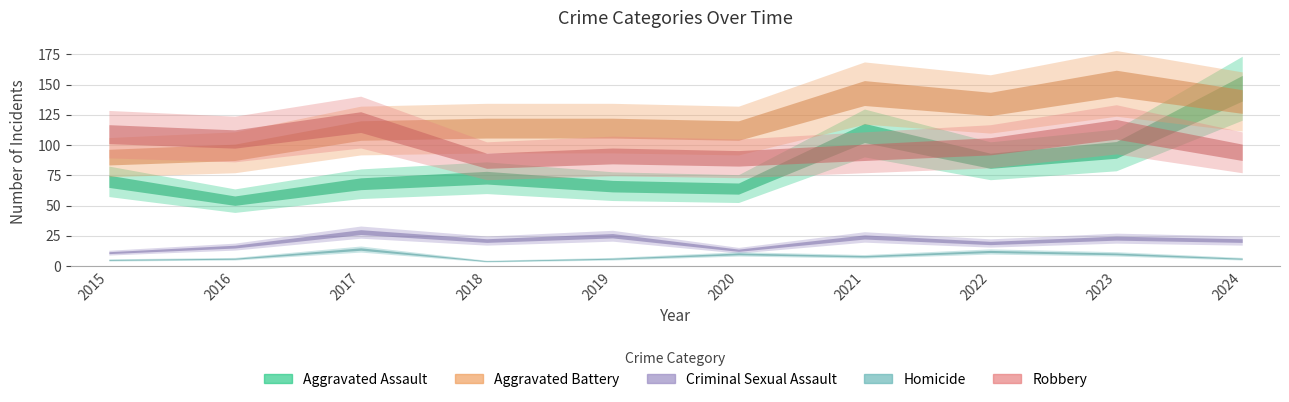

True or false: Aggravated Battery has a value of 114 at 2019.

True